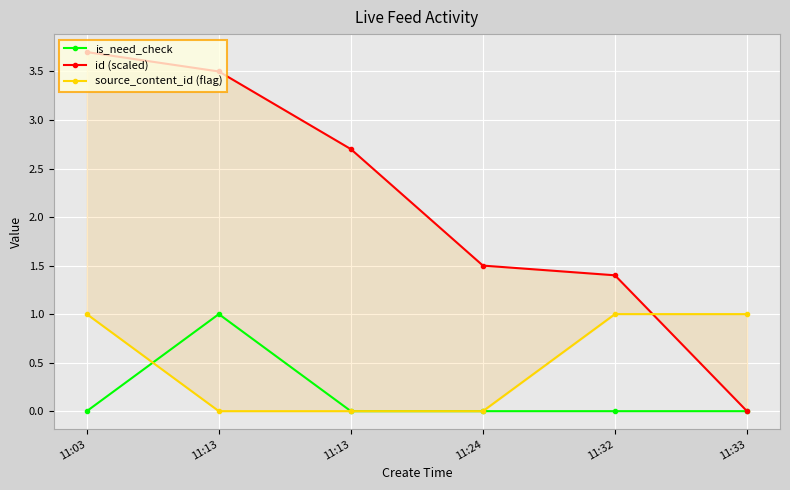

At which label is is_need_check closest to 0?

11:03